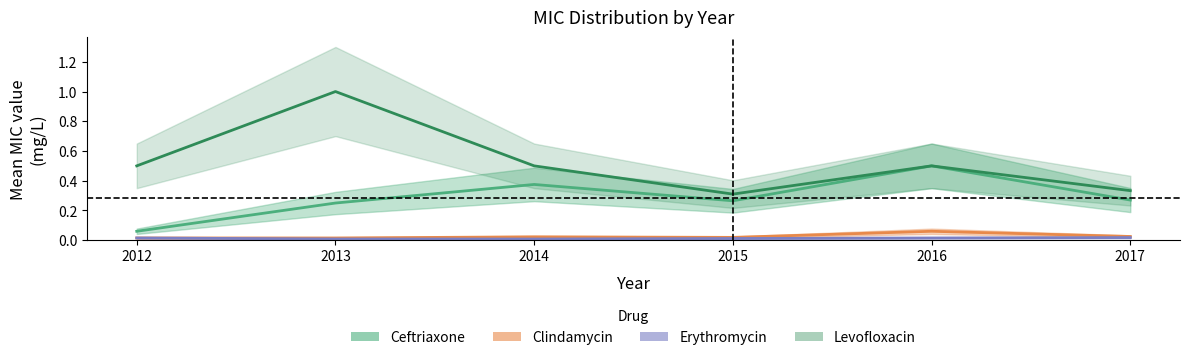

Between 2014 and 2017, which series saw the biggest shift?

Levofloxacin